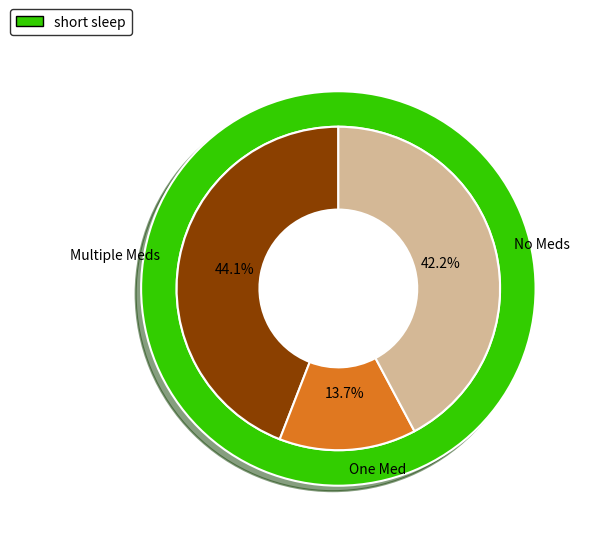

Does 0 account for over 50% of the chart?

No